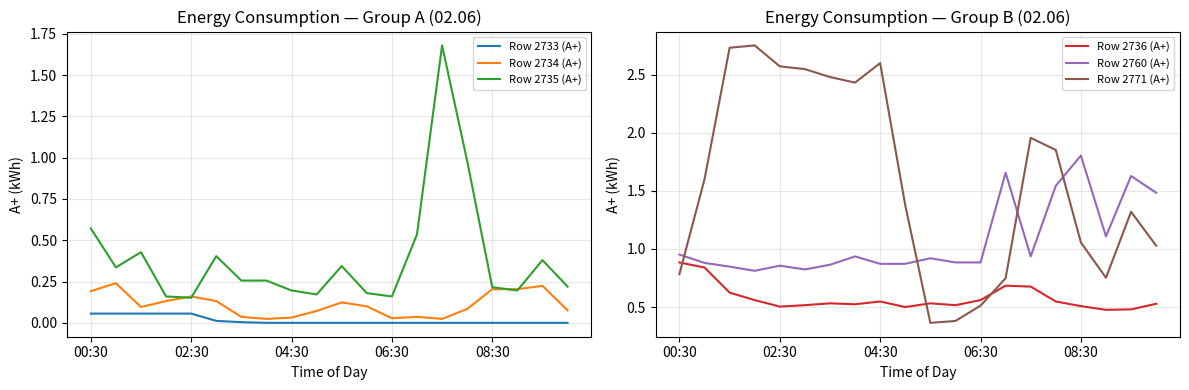

The value of Row 2771 (А+) at 06:30 is 0.5. True or false?

True